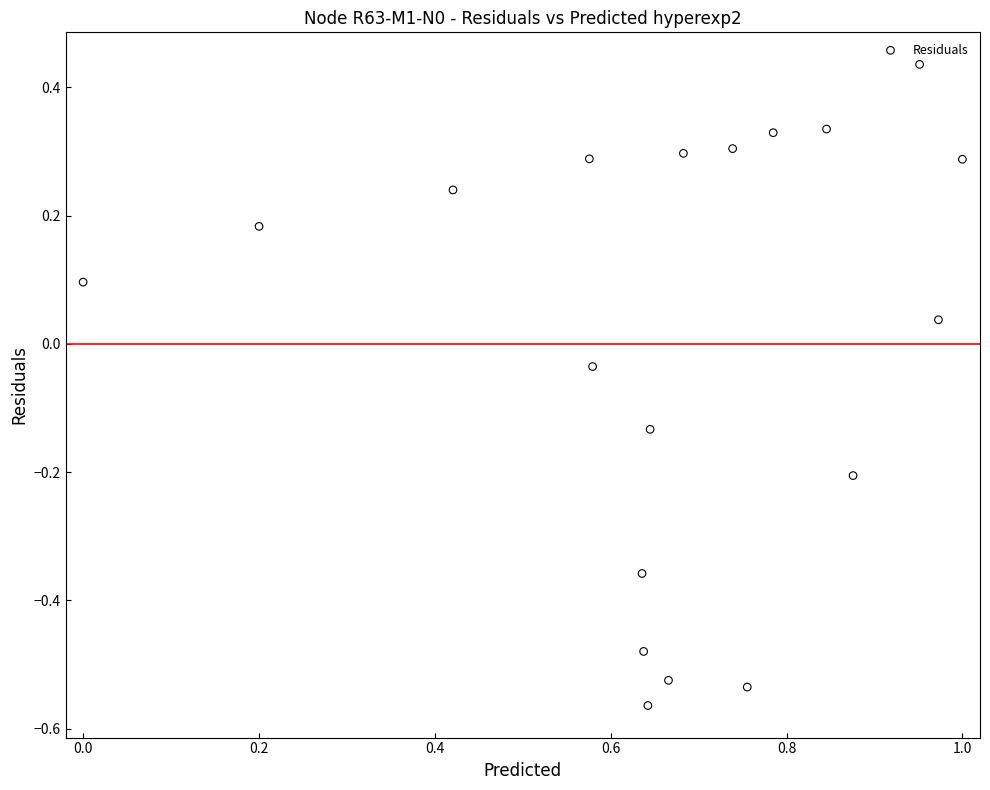

What is the range of X values (max minus min)?

1.0